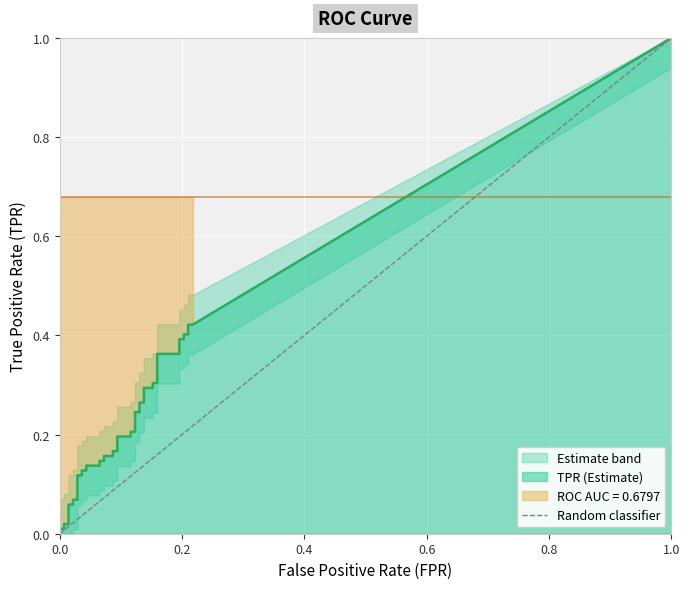

The chart shows a value of 0 at 0.0. True or false?

True